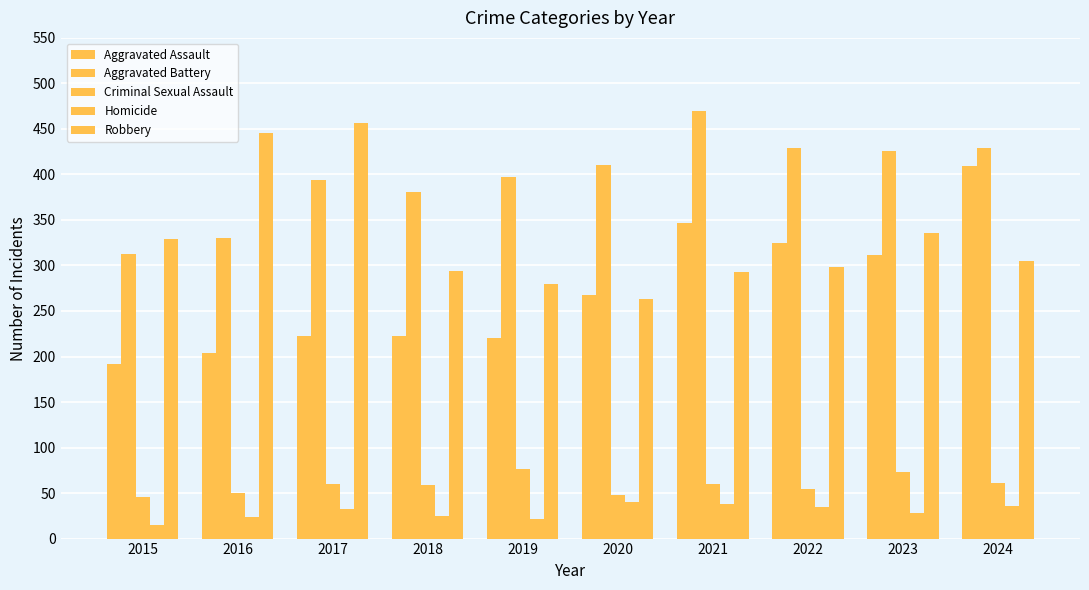

How many values in the Aggravated Assault series are below 268?

5